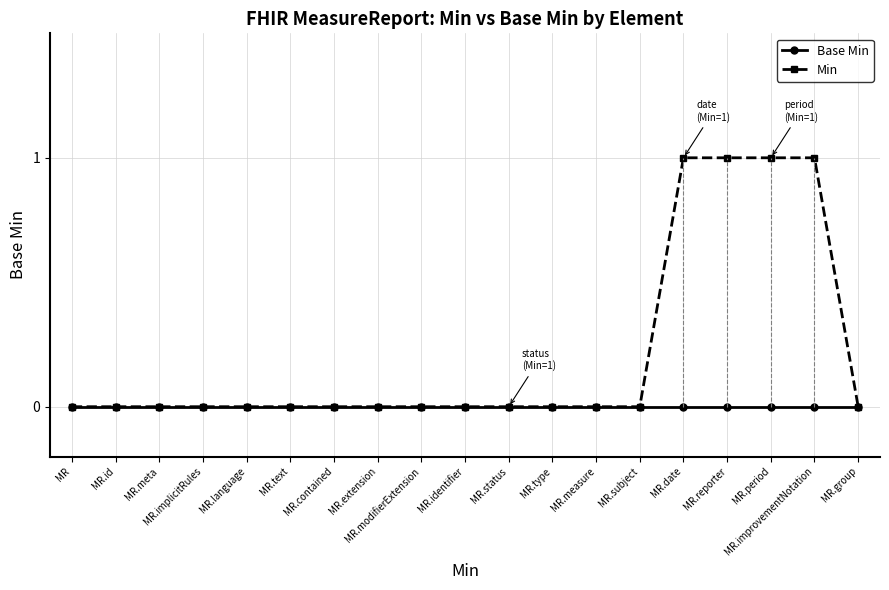

Rank the series at MR.period from lowest to highest value.

Base Min, Min